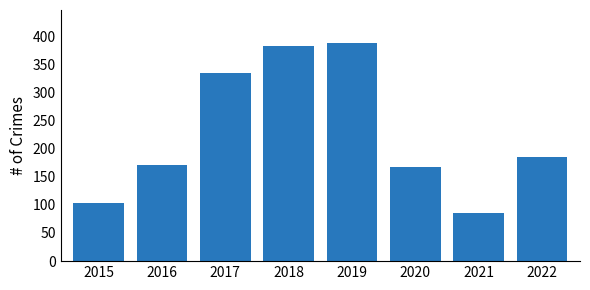

What is the change in value from 2019 to 2022?

-203